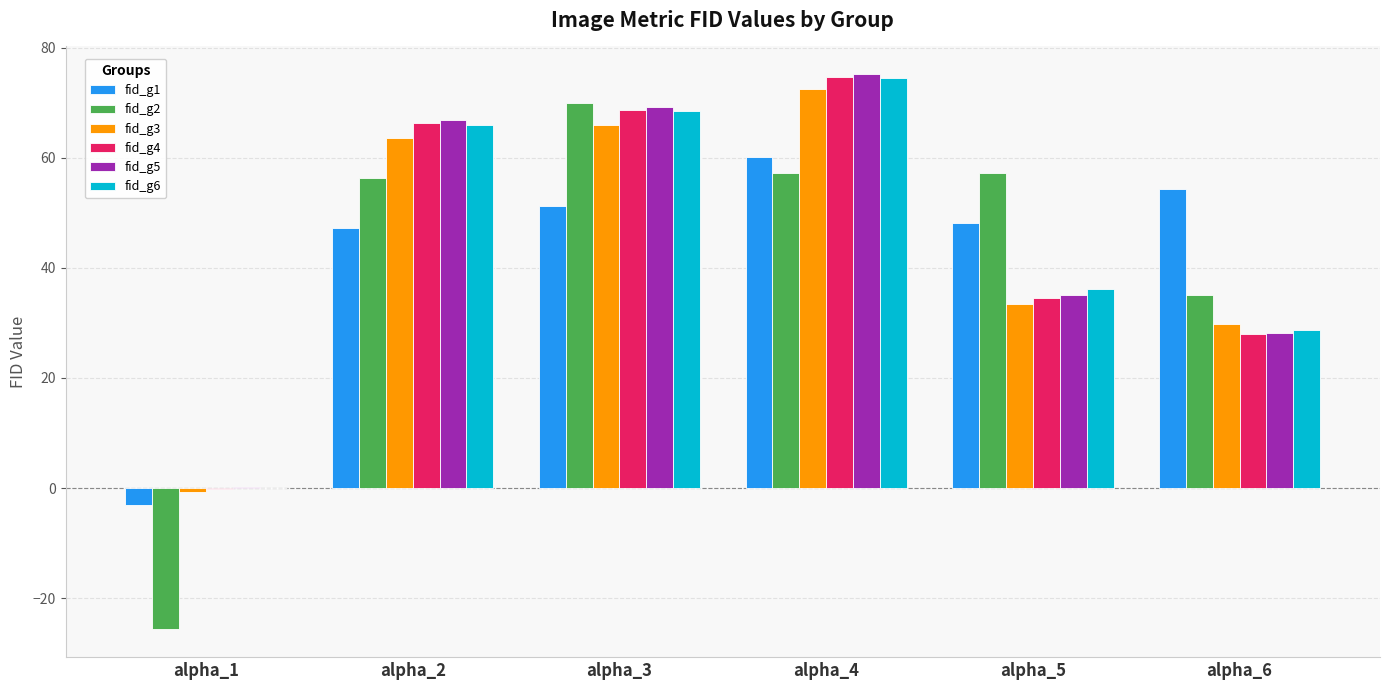

What is the total value across all series at alpha_5?

244.5